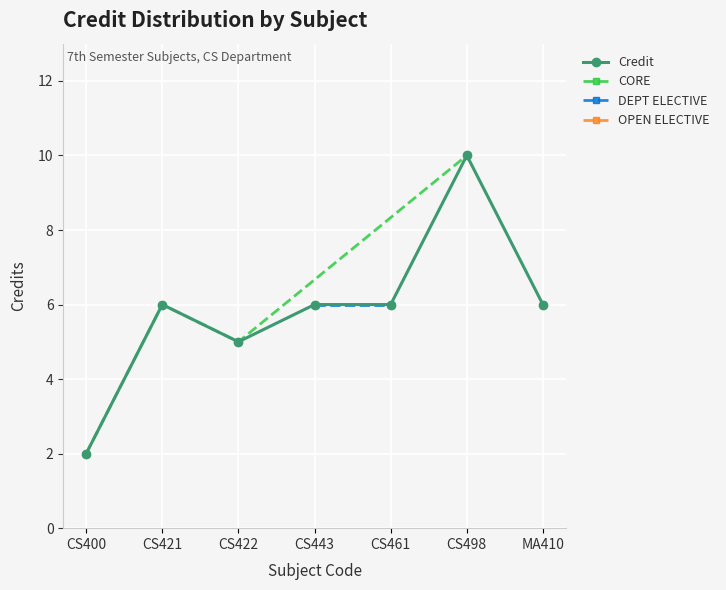

How many values are between 5 and 6?

5